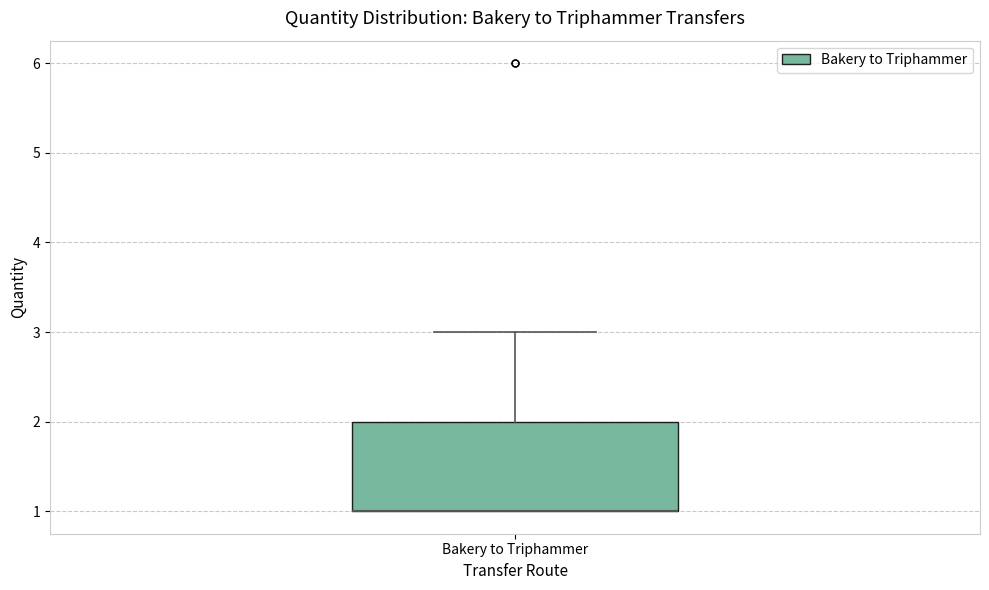

Read this box plot against the y-axis: the position of the median line, the range covered by the box, and the ends of both whiskers. The values are not printed on the chart, so give them approximately, as read against the axis.

median 1 (drawn on the box's lower edge), box 1 to 2, whiskers 1 to 3